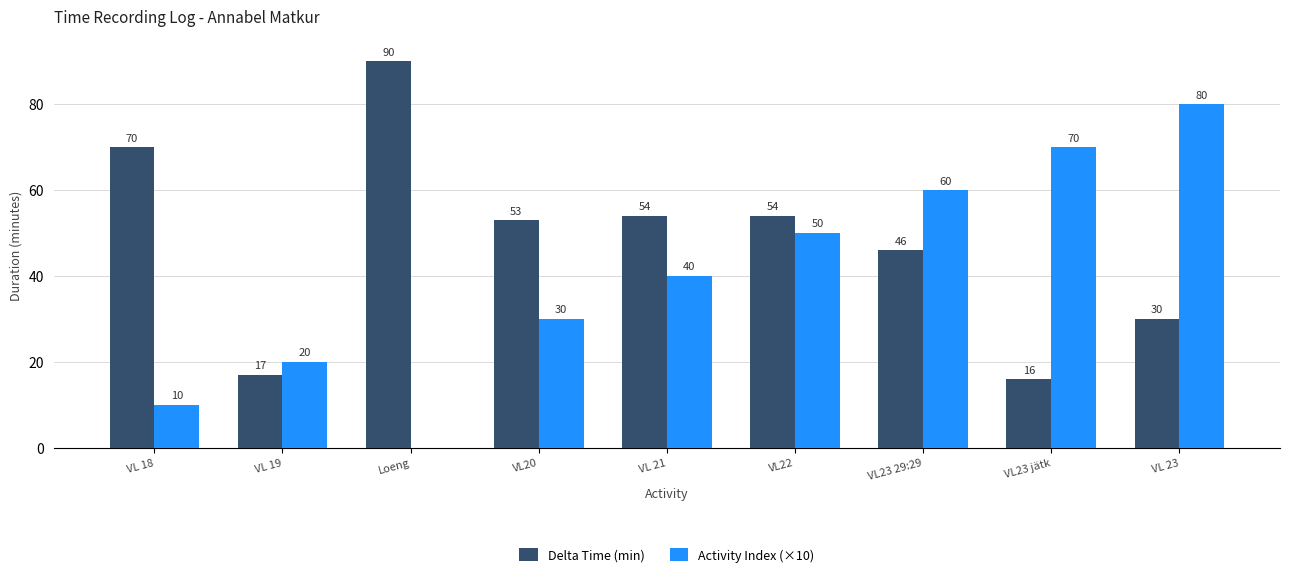

Is the value of Activity Index (×10) at VL23 jätk greater than the value of Delta Time (min) at Loeng?

No